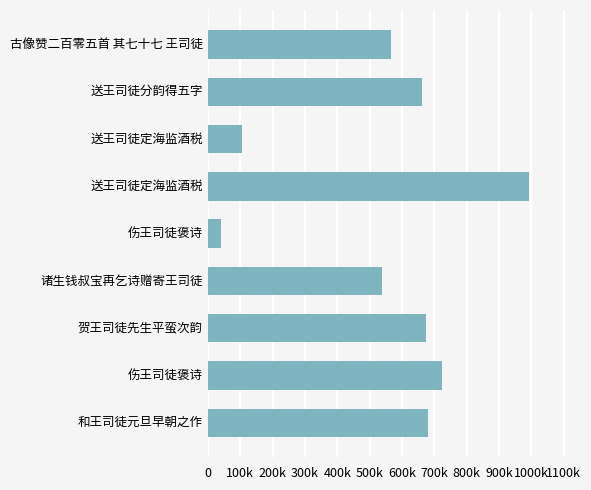

What is the difference between the maximum and second lowest values?

888195